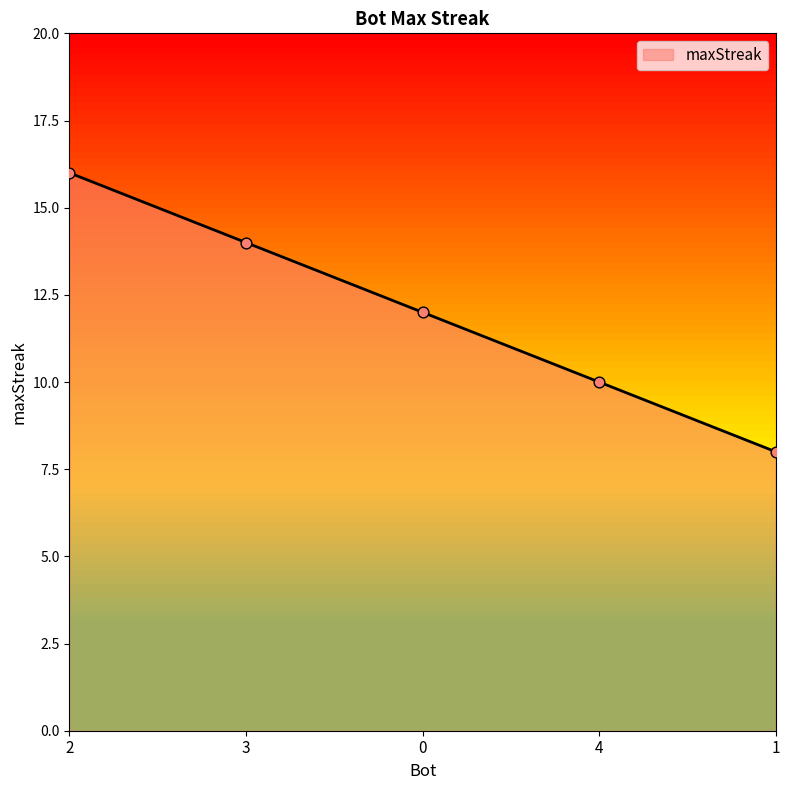

What is the change in value from 2 to 3?

-2